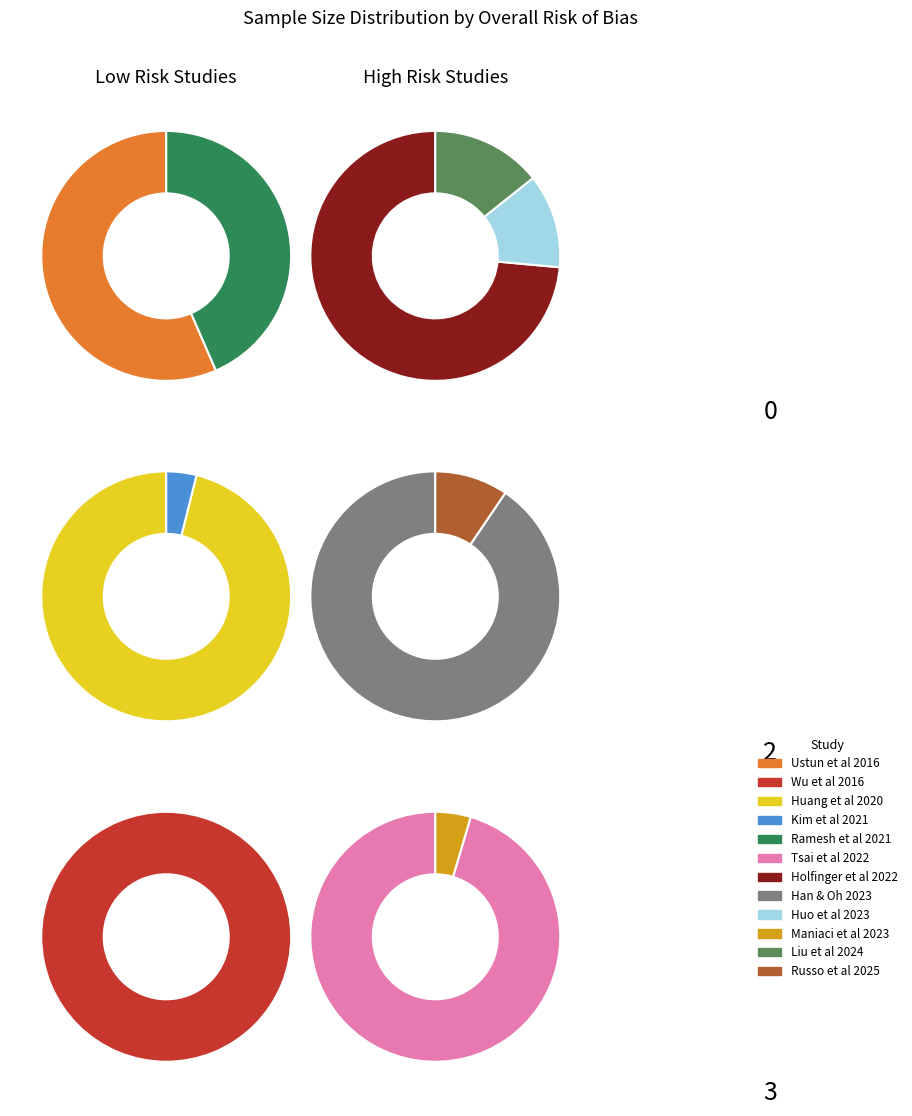

Approximately how many times larger is the value at Tsai et al 2022 compared to Holfinger et al 2022?

0.6